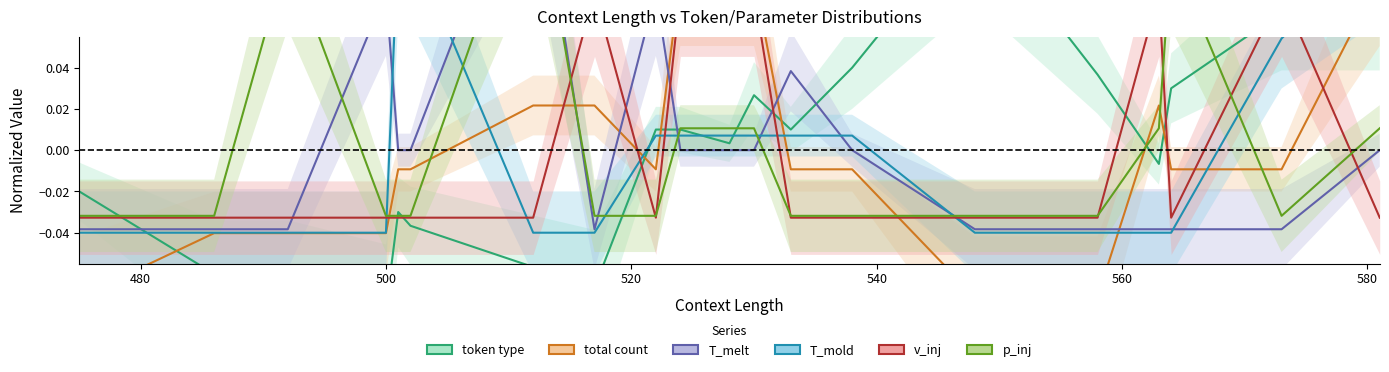

How many lines are shown in the chart?

6